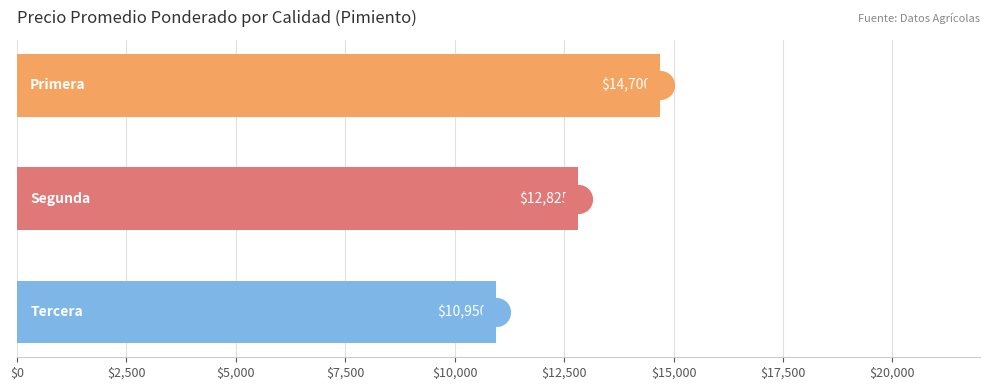

Which series reaches the minimum Y coordinate?

Tercera